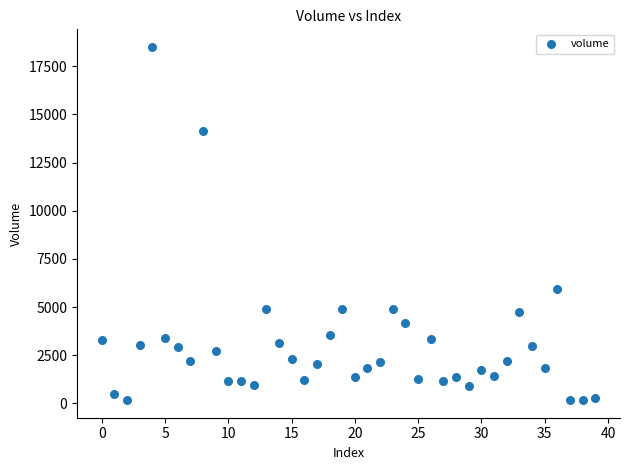

What Y value in the scatter plot is closest to 9340?

5932.0